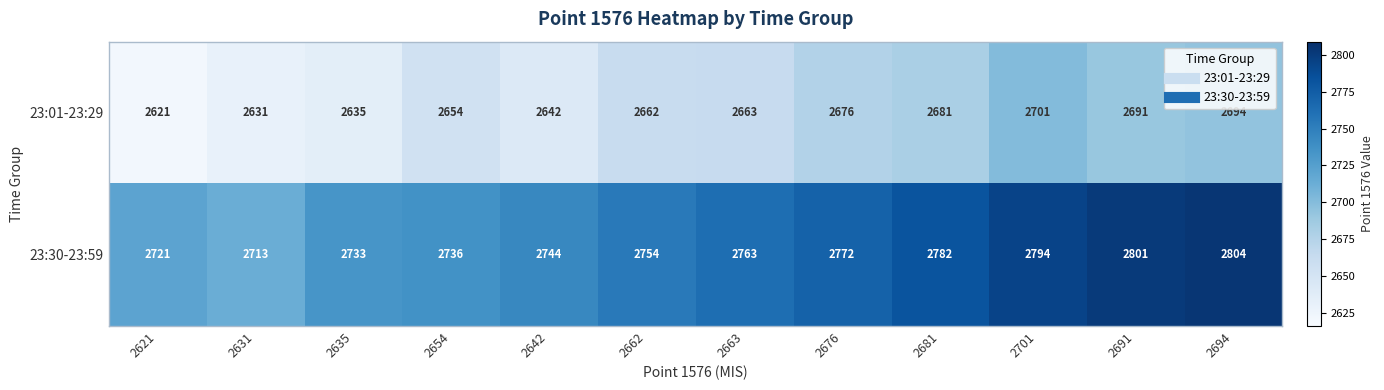

Read the 23:01-23:29 value at 2654, to the nearest 5.

2655